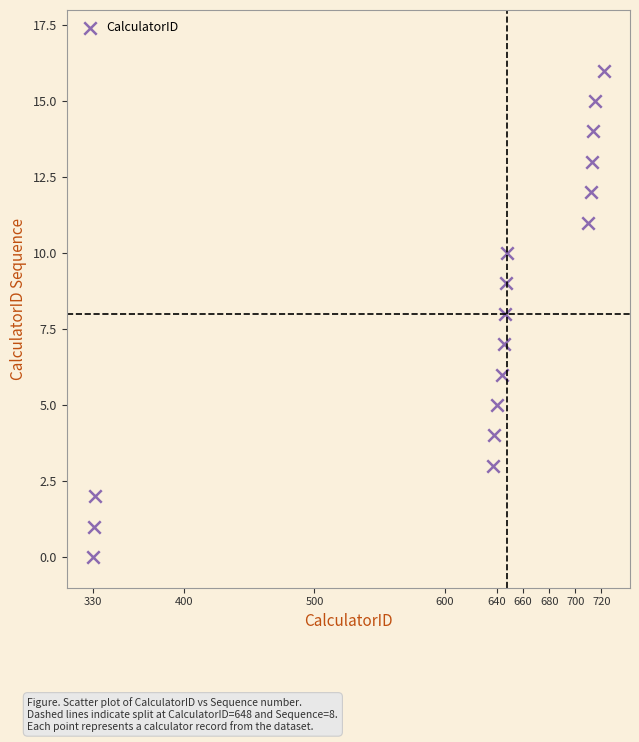

What is the range of X values (max minus min)?

392